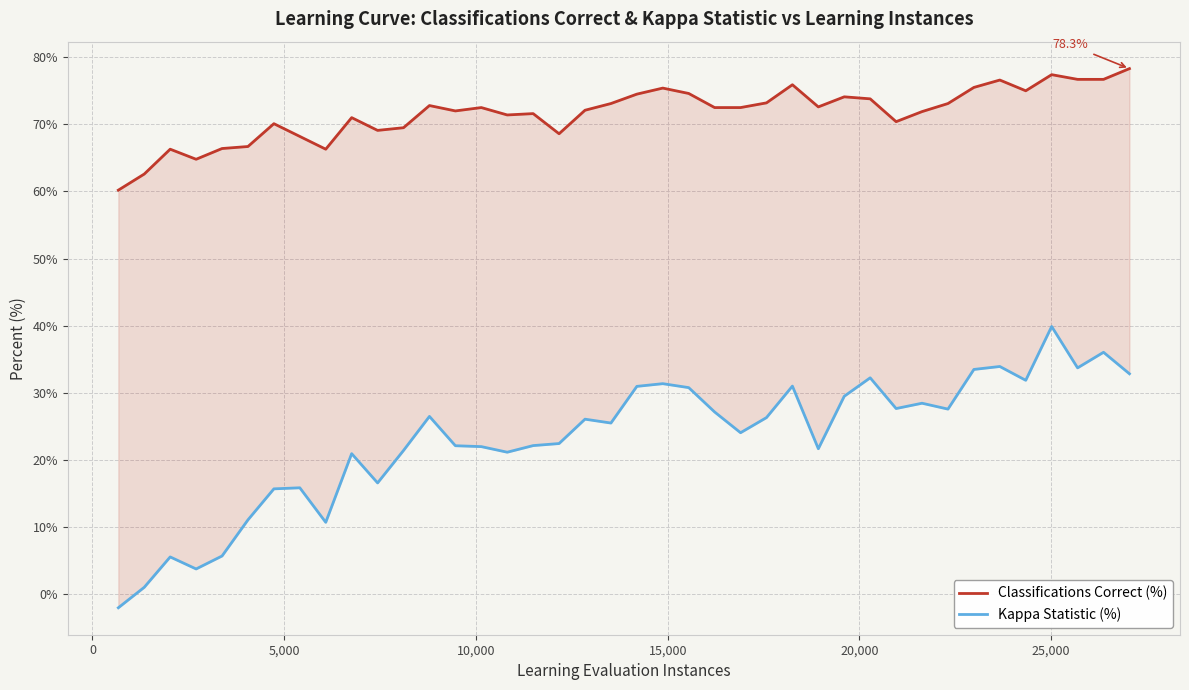

What is the difference between the second highest and second lowest values in the Kappa Statistic (%) series?

35.0